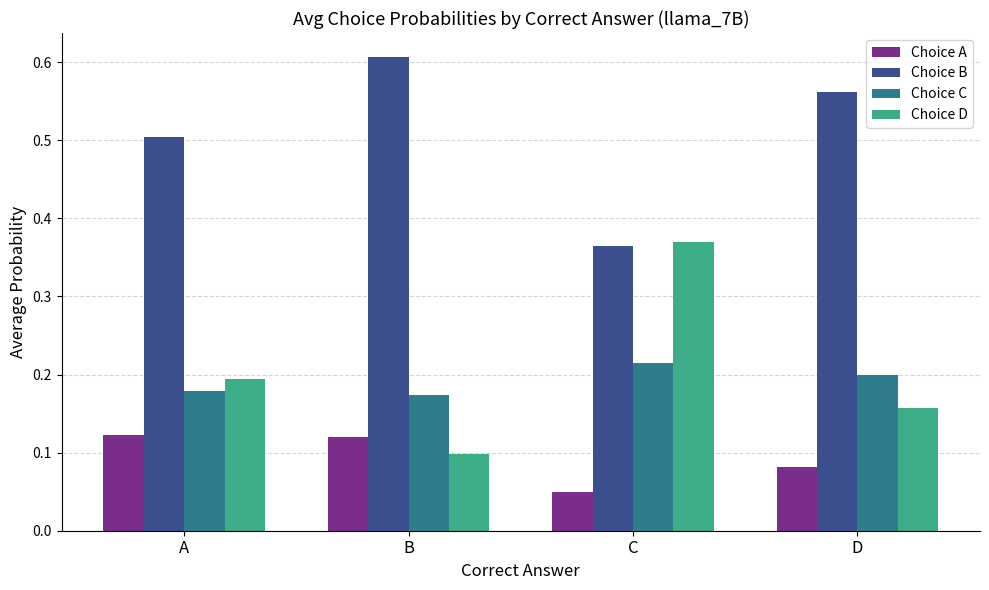

What is the spread (max minus min) of values at B?

0.5